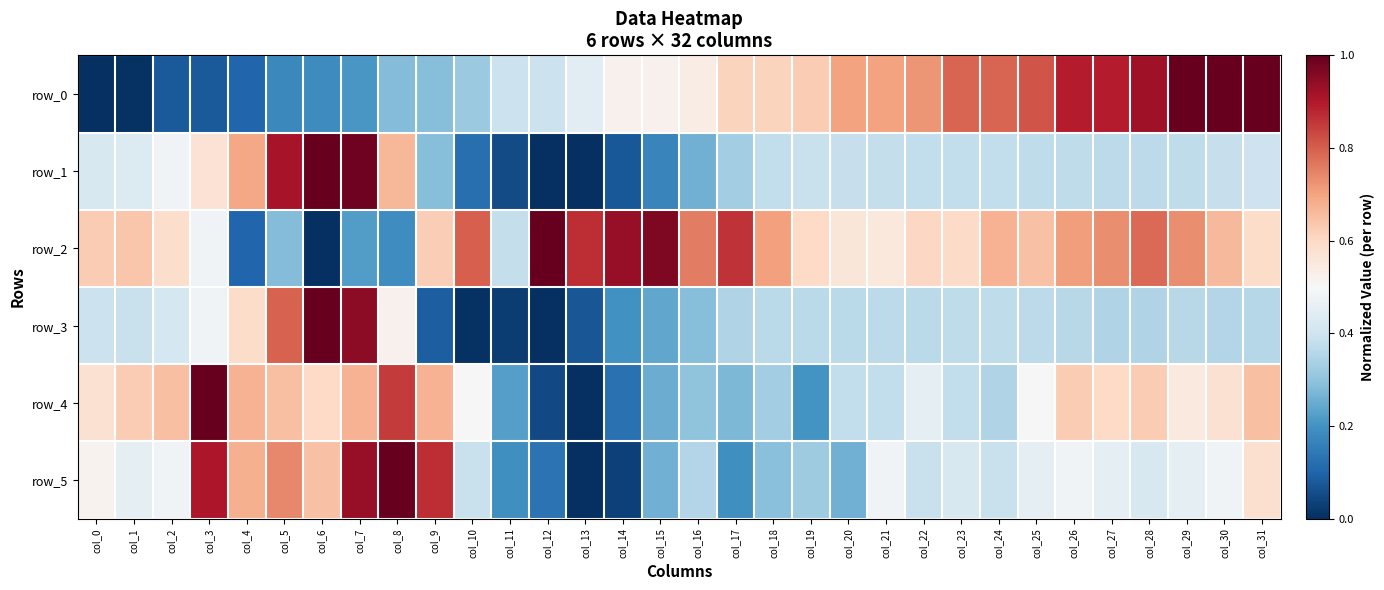

List the series in order of their peak value, lowest first.

row_0, row_1, row_2, row_3, row_4, row_5